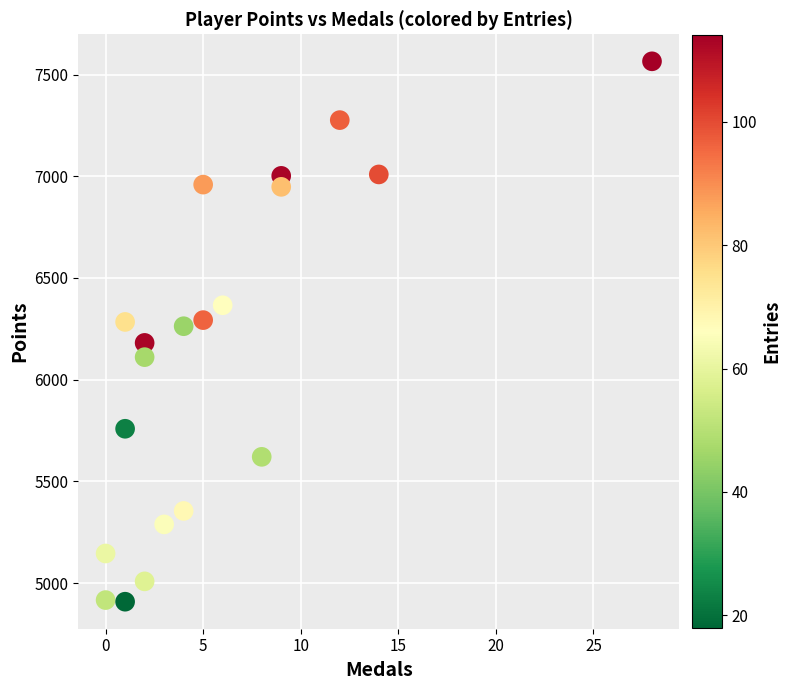

What is the range of X values (max minus min)?

28